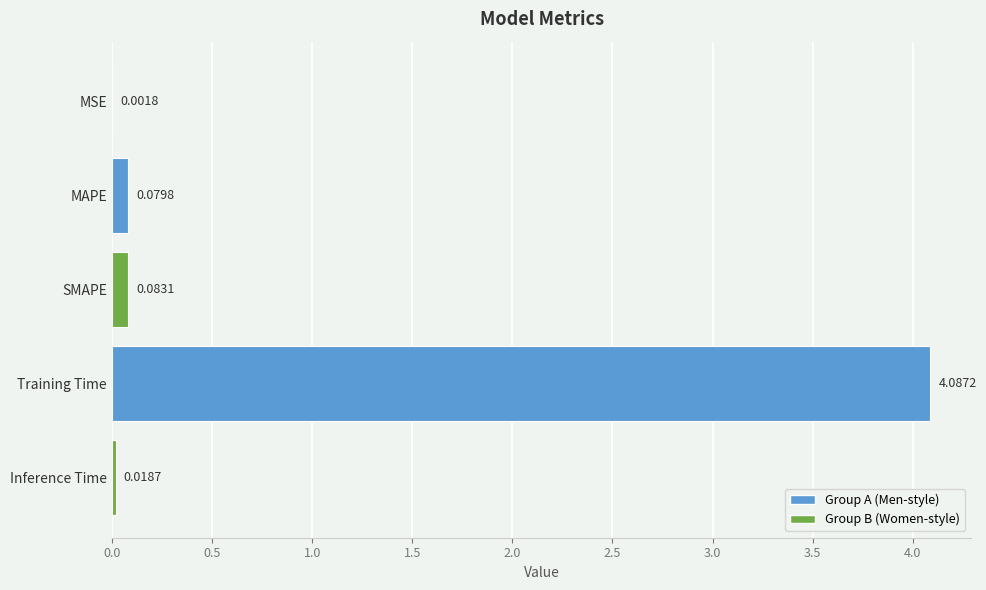

What is the sum of all values?

4.3